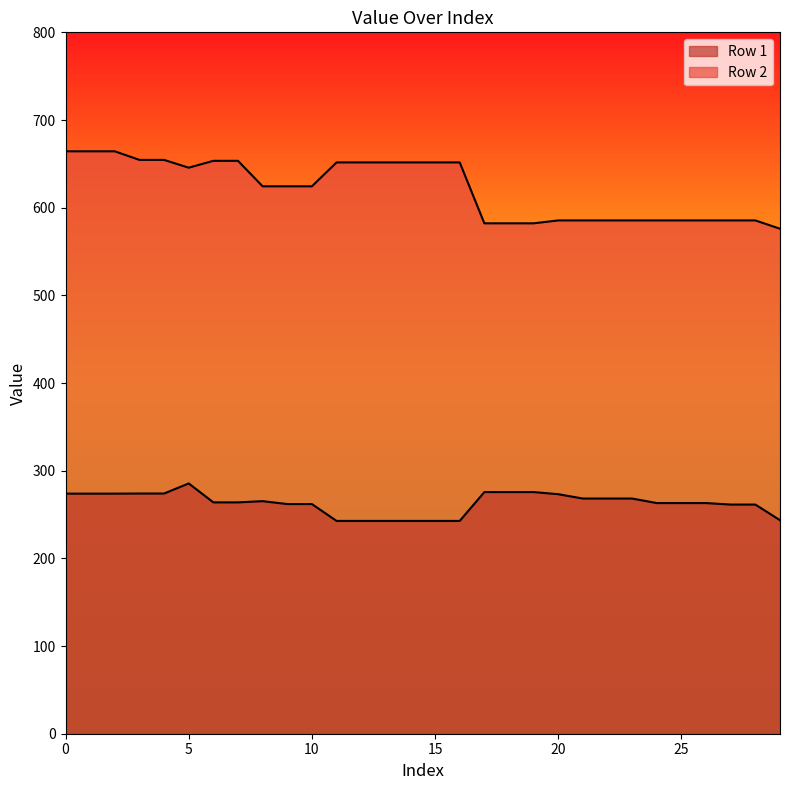

What is the sum of the Row 2 values at 23 and 26?

1170.9